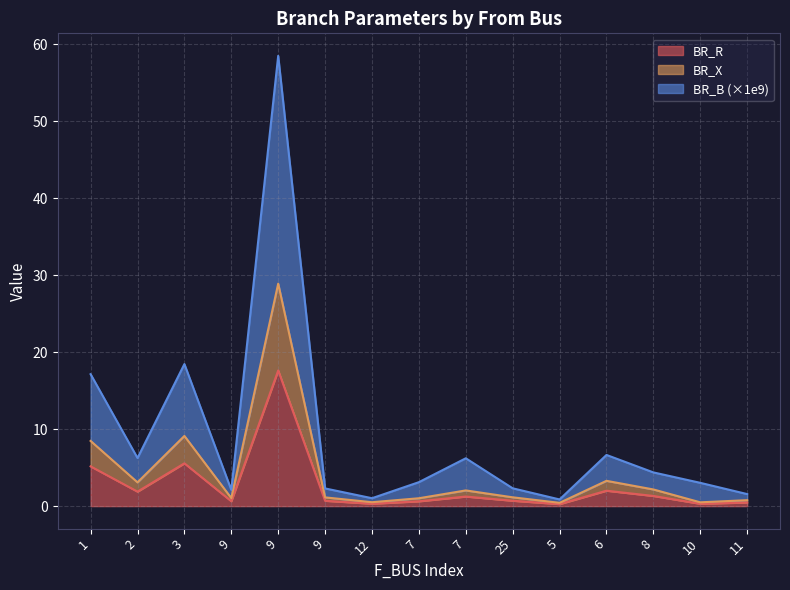

Reading right to left, what are all the values shown in this chart?

BR_R: 0.5	0.3	1.3	2.0	0.3	0.7	1.2	0.6	0.3	0.7	17.6	0.6	5.6	1.9	5.2
BR_X: 0.8	0.5	2.2	3.3	0.4	1.1	2.0	1.0	0.5	1.1	28.9	1.0	9.1	3.1	8.5
BR_B: 1.6	3.0	4.4	6.6	0.9	2.3	6.2	3.1	1.0	2.3	58.5	2.1	18.5	6.2	17.1